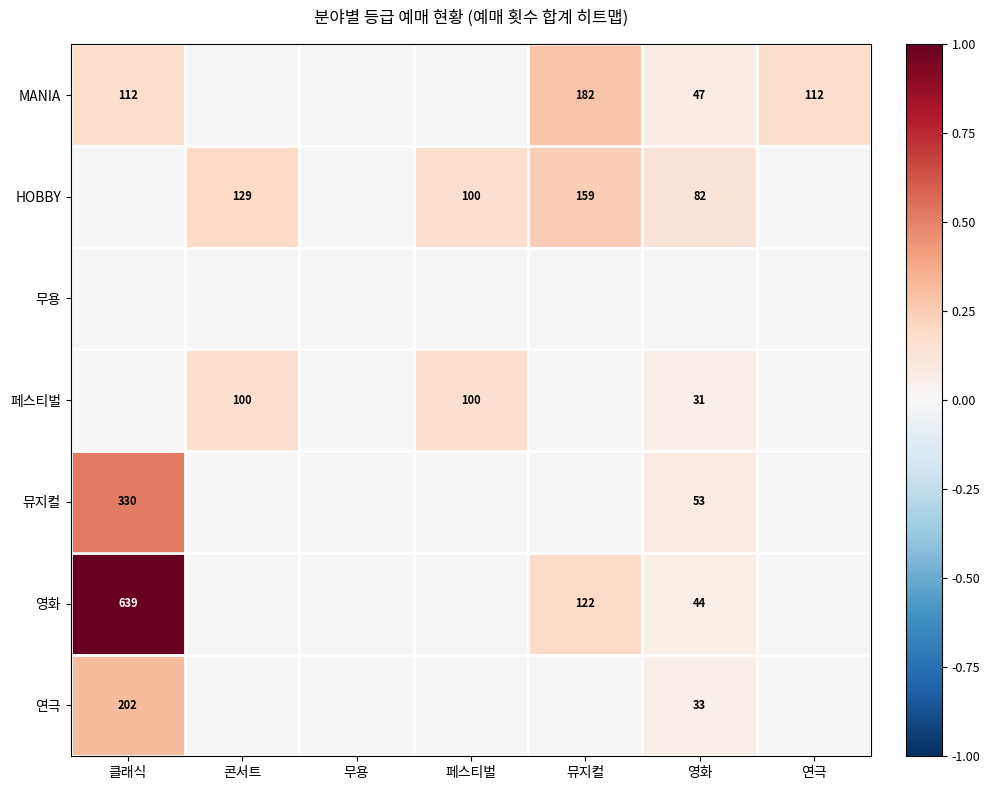

At which category is the sum across all series the highest?

클래식